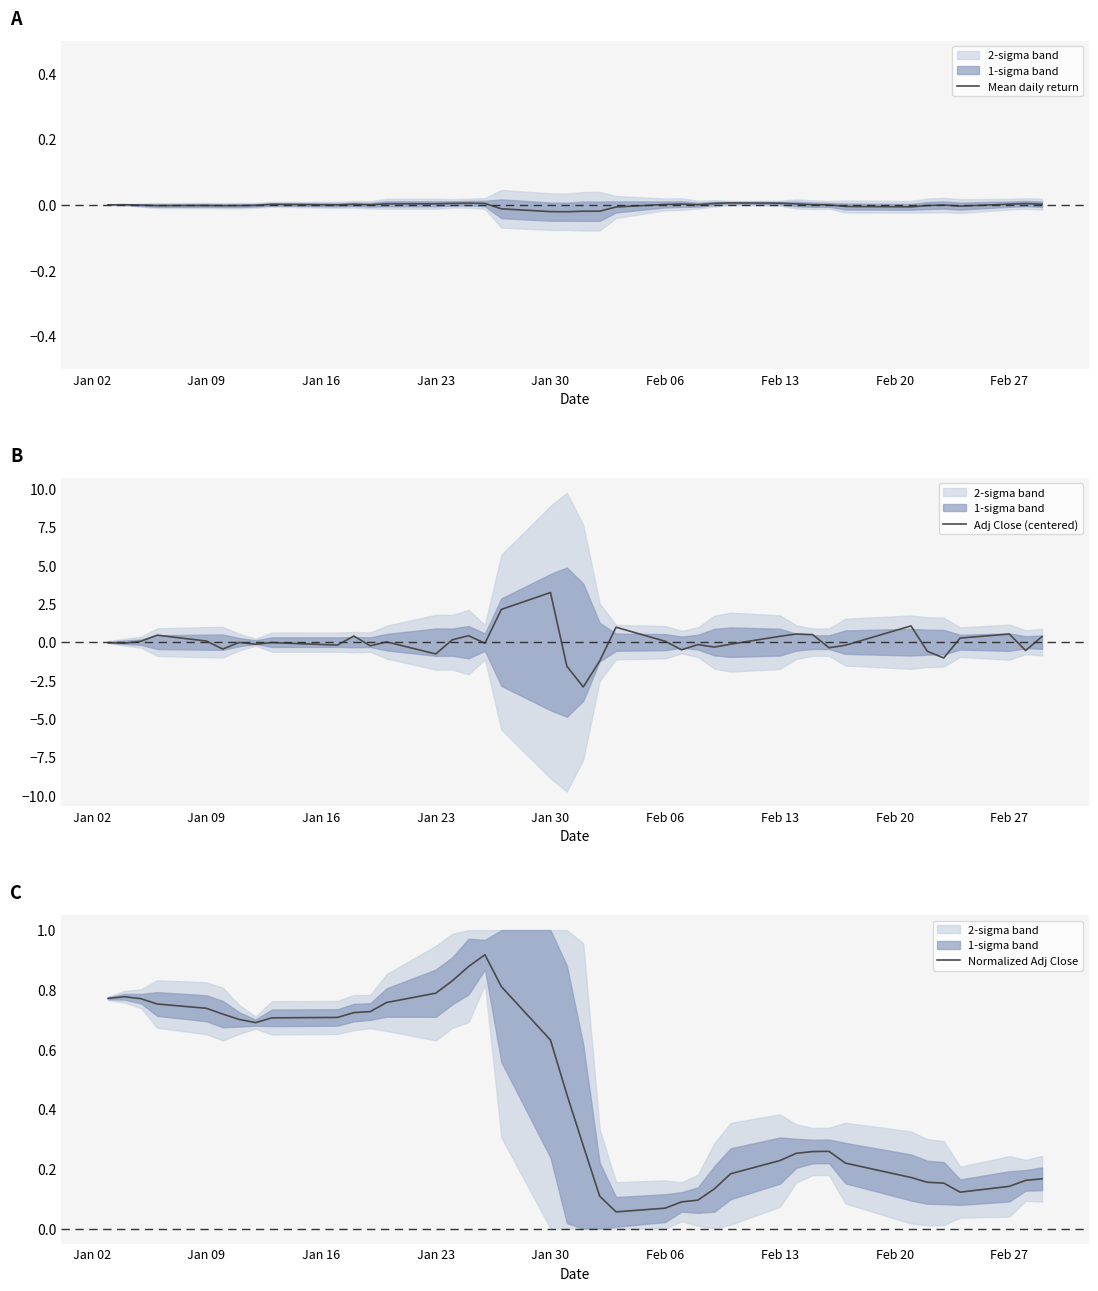

Reading left to right, what are all the values shown in this chart?

Mean daily return: 0.0	0.0	-0.0	-0.0	-0.0	-0.0	-0.0	-0.0	0.0	0.0	0.0	0.0	0.0	0.0	0.0	0.0	0.0	-0.0	-0.0	-0.0	-0.0	-0.0	-0.0	0.0	0.0	0.0	0.0	0.0	0.0	0.0	0.0	0.0	-0.0	-0.0	-0.0	-0.0	-0.0	0.0	0.0	0.0
Adj Close (centered): -0.0	-0.1	0.1	0.5	0.1	-0.4	-0.0	-0.1	-0.0	-0.2	0.4	-0.2	0.0	-0.8	0.1	0.4	-0.1	2.1	3.2	-1.6	-2.9	-1.2	1.0	0.1	-0.5	-0.2	-0.3	-0.1	0.4	0.5	0.5	-0.4	-0.2	1.1	-0.6	-1.0	0.3	0.5	-0.5	0.4
Normalized Adj Close: 0.8	0.8	0.8	0.8	0.7	0.7	0.7	0.7	0.7	0.7	0.7	0.7	0.8	0.8	0.8	0.9	0.9	0.8	0.6	0.4	0.3	0.1	0.1	0.1	0.1	0.1	0.1	0.2	0.2	0.3	0.3	0.3	0.2	0.2	0.2	0.2	0.1	0.1	0.2	0.2